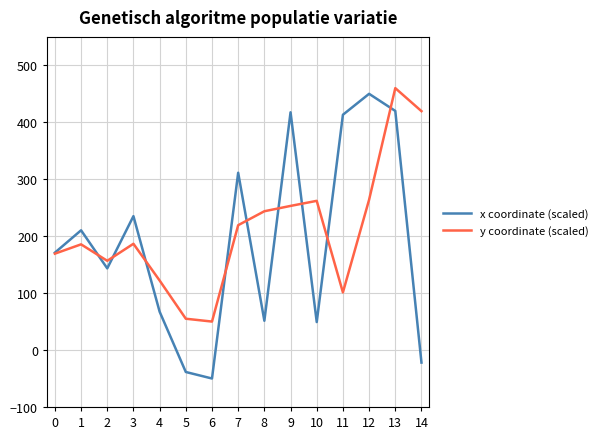

Is the value of x coordinate (scaled) at 9 greater than the value of y coordinate (scaled) at 13?

No